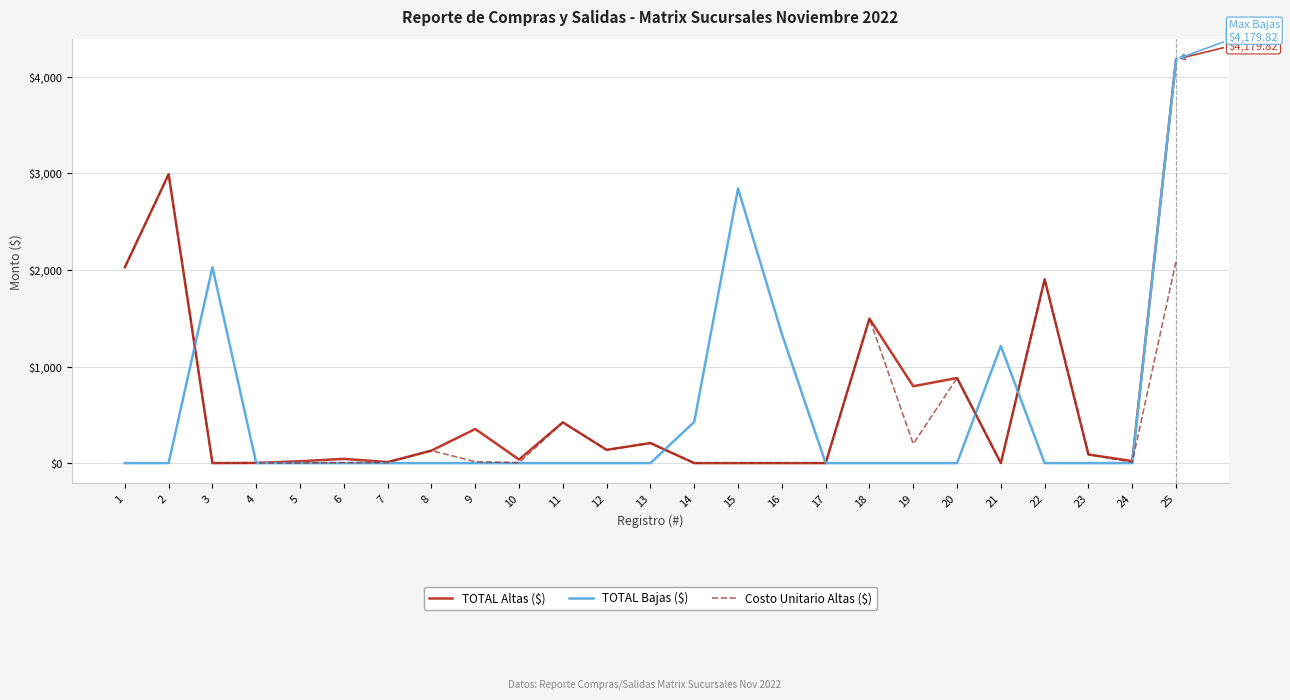

How many values in the TOTAL Altas ($) series exceed 89?

13